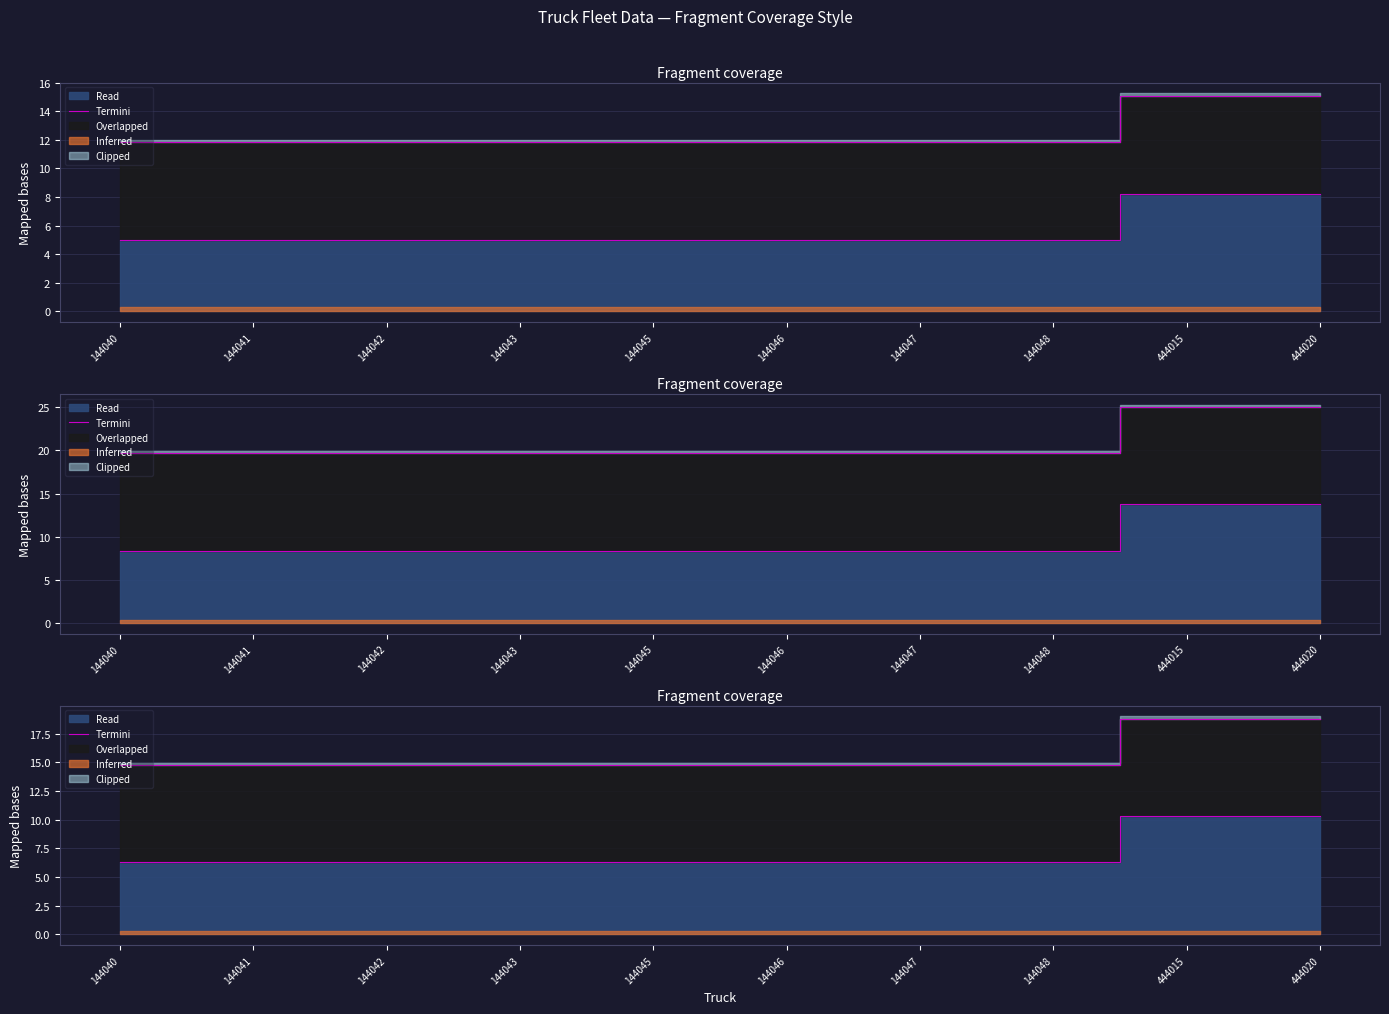

Is it true that the value at 144042 is 3.9?

False